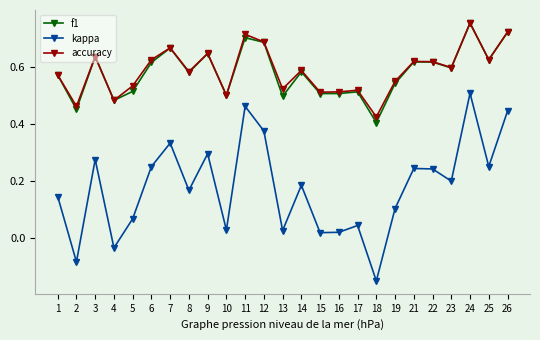

At which category is the sum across all series the highest?

24